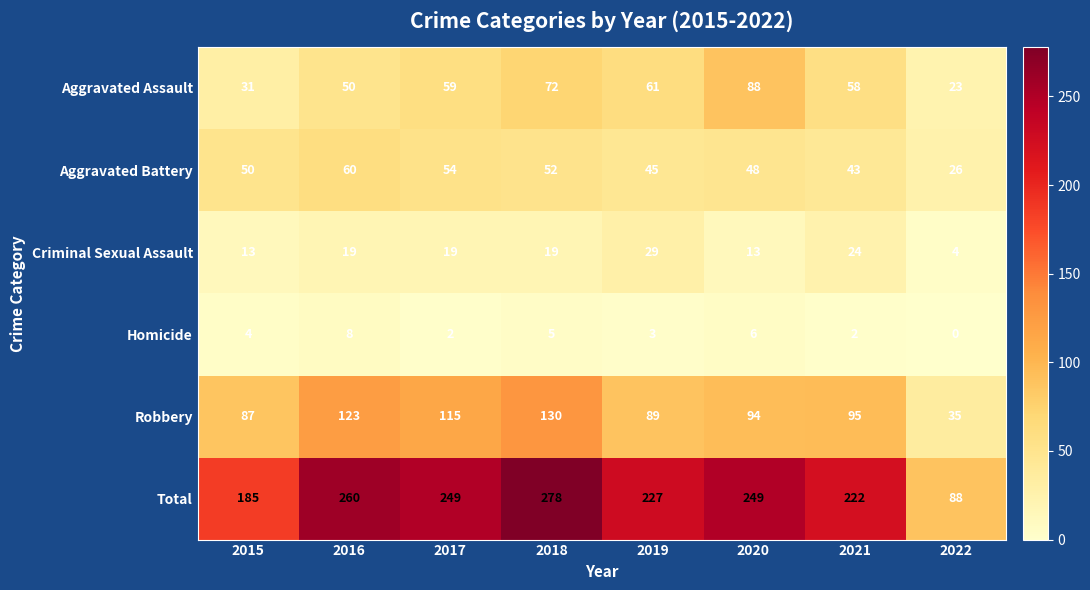

What value does the Total series have at 2021, to the nearest 50?

200